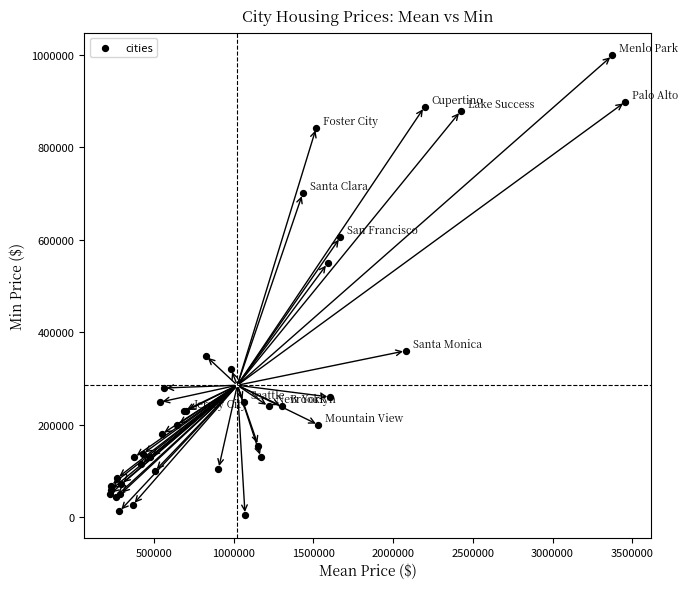

What Y value in the scatter plot is closest to 501750?

549000